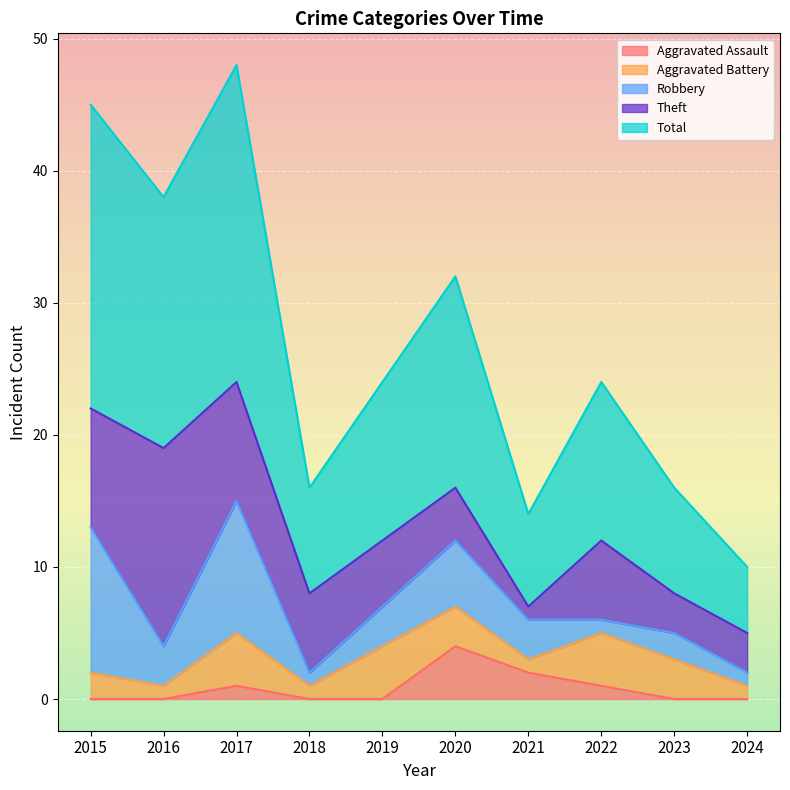

How many lines are shown in the chart?

5